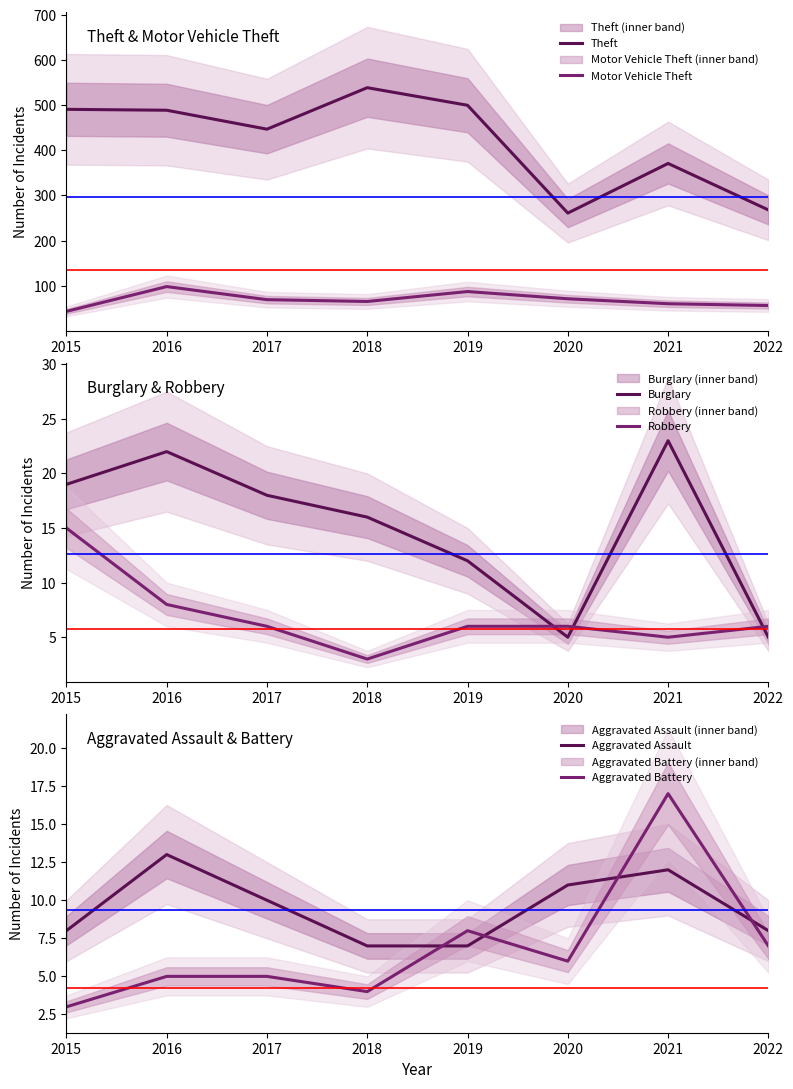

True or false: Theft and Aggravated Assault intersect in this chart.

False